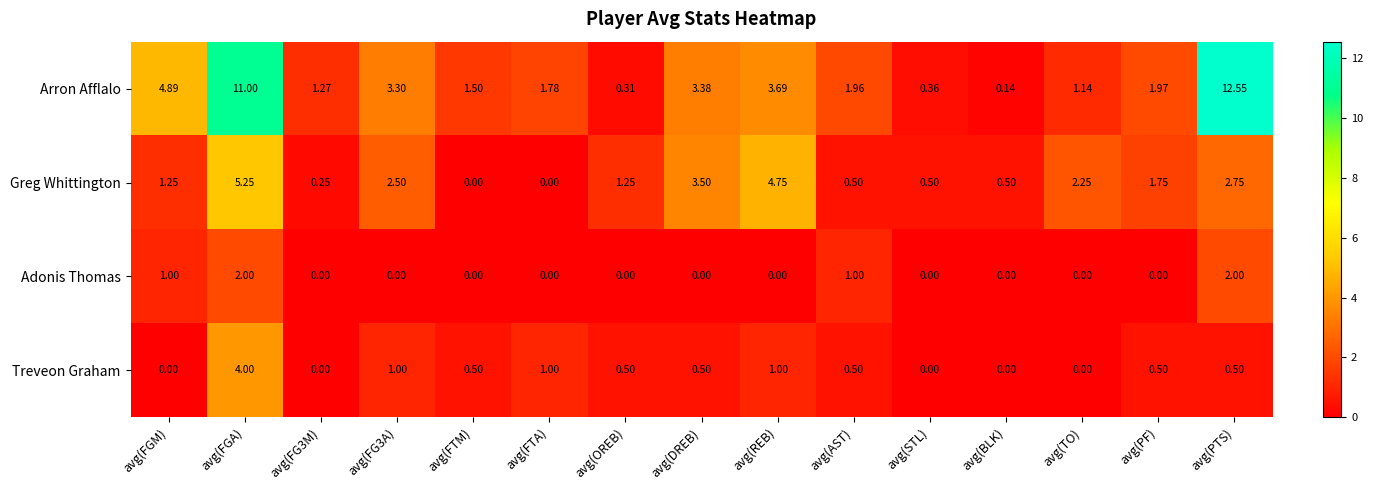

At which category is the sum across all series the highest?

avg(FGA)